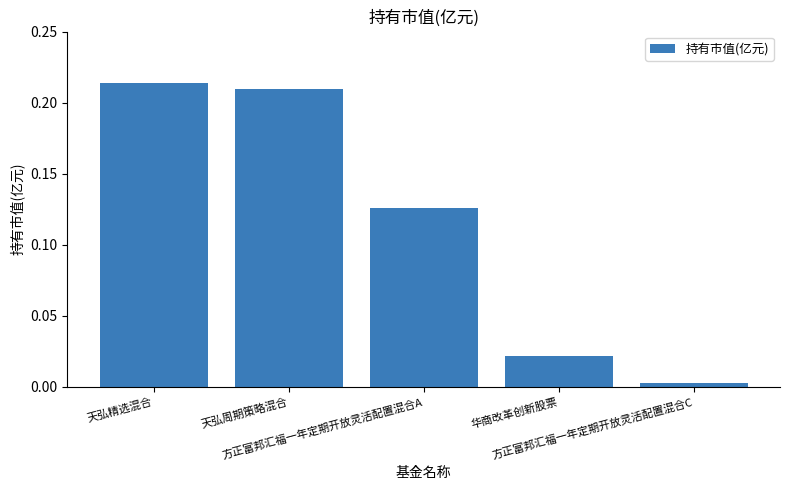

How many distinct data groups are displayed?

1